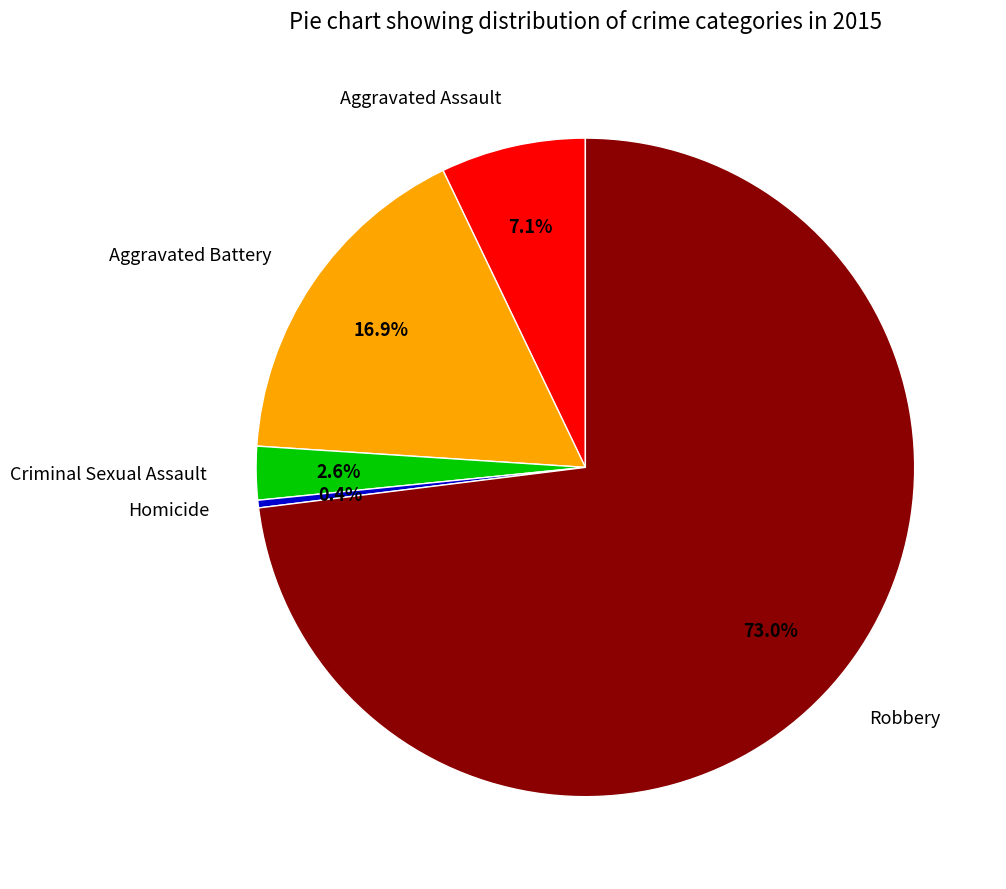

The Aggravated Battery slice represents 7% of the pie. True or false?

False